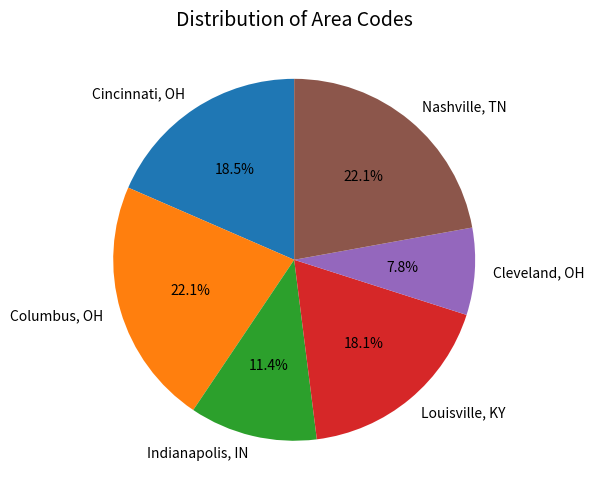

Is it true that Cleveland, OH is 8% of the pie?

True